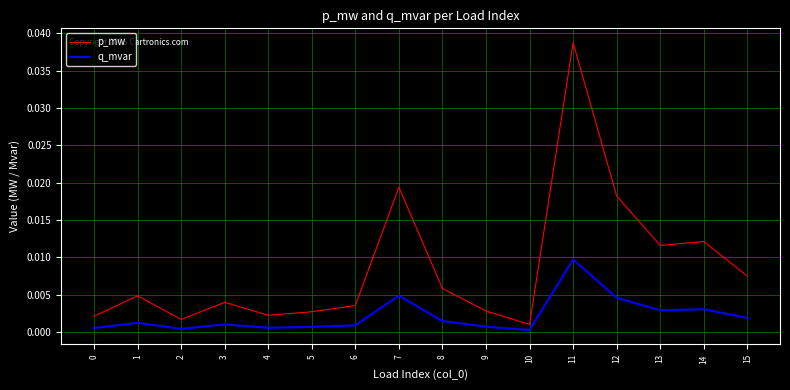

Where is the first local maximum for q_mvar?

1